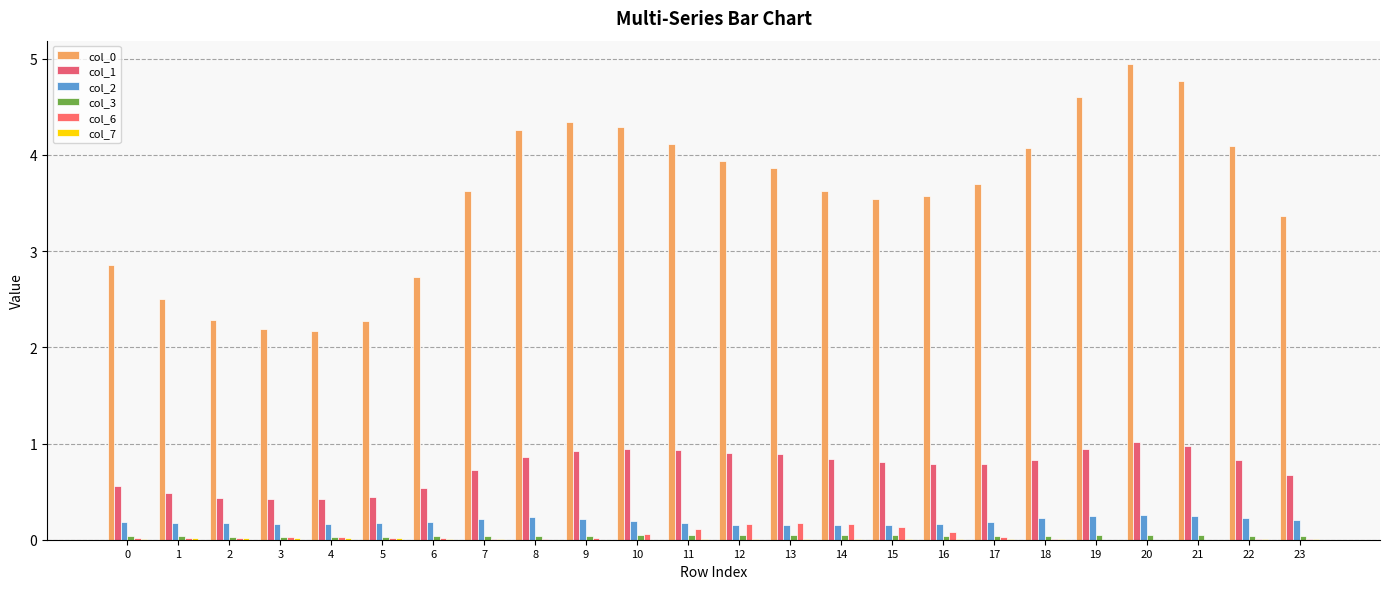

At 22, list the series in order from largest to smallest.

col_0, col_1, col_2, col_3, col_6, col_7